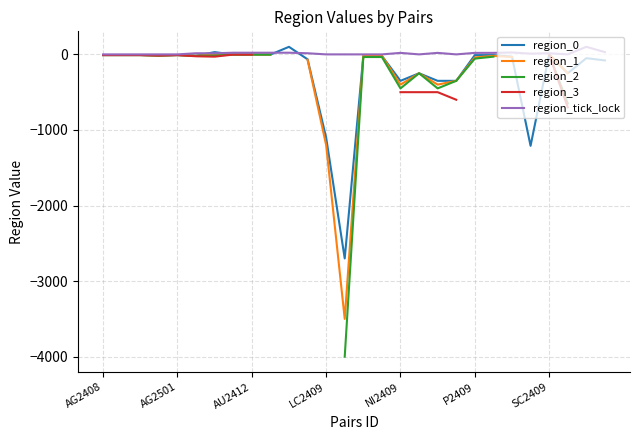

Is it true that region_tick_lock equals 20.0 at NI2409?

True